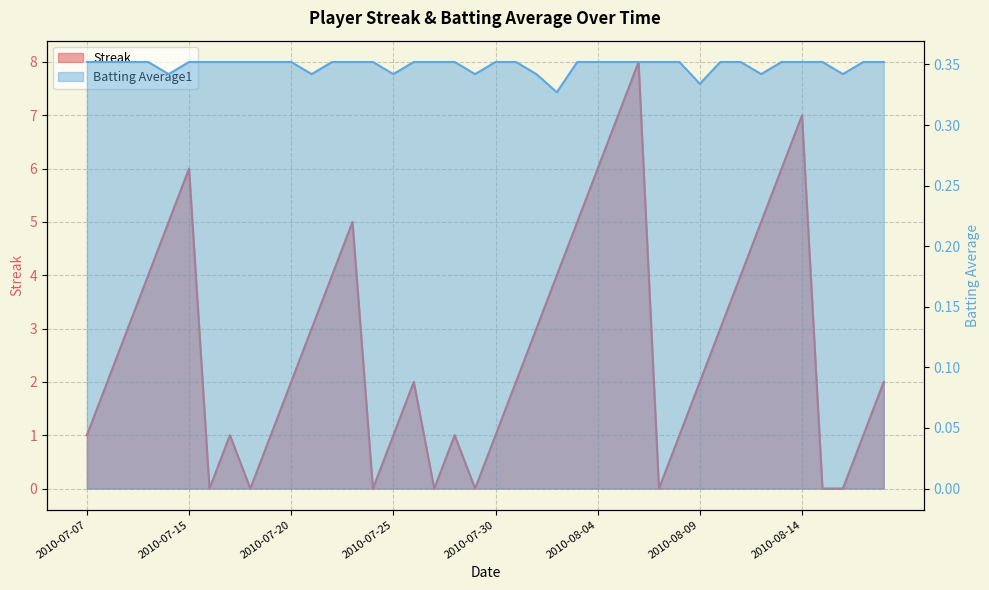

What is the value of the Streak point at the 10th from the left?

1.0